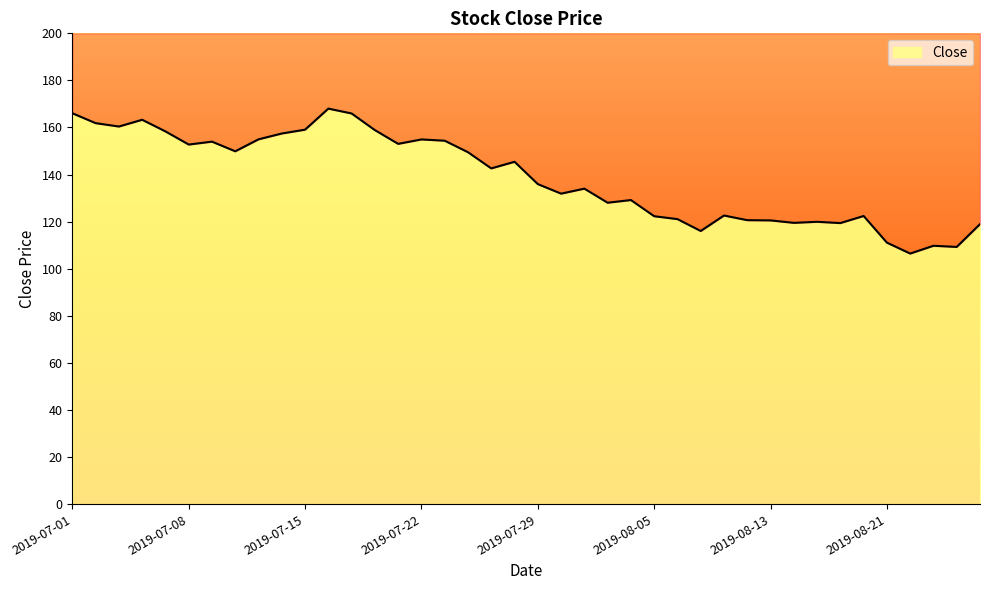

What is the sum of all values?

5550.0